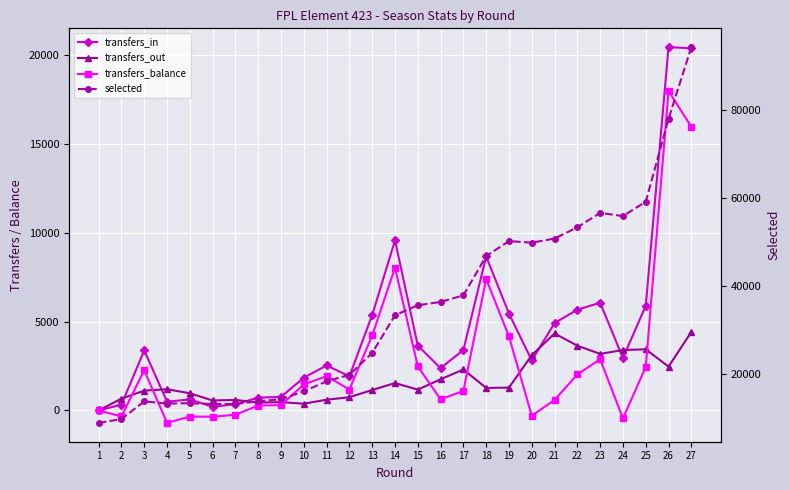

True or false: transfers_balance and selected cross at least once.

False